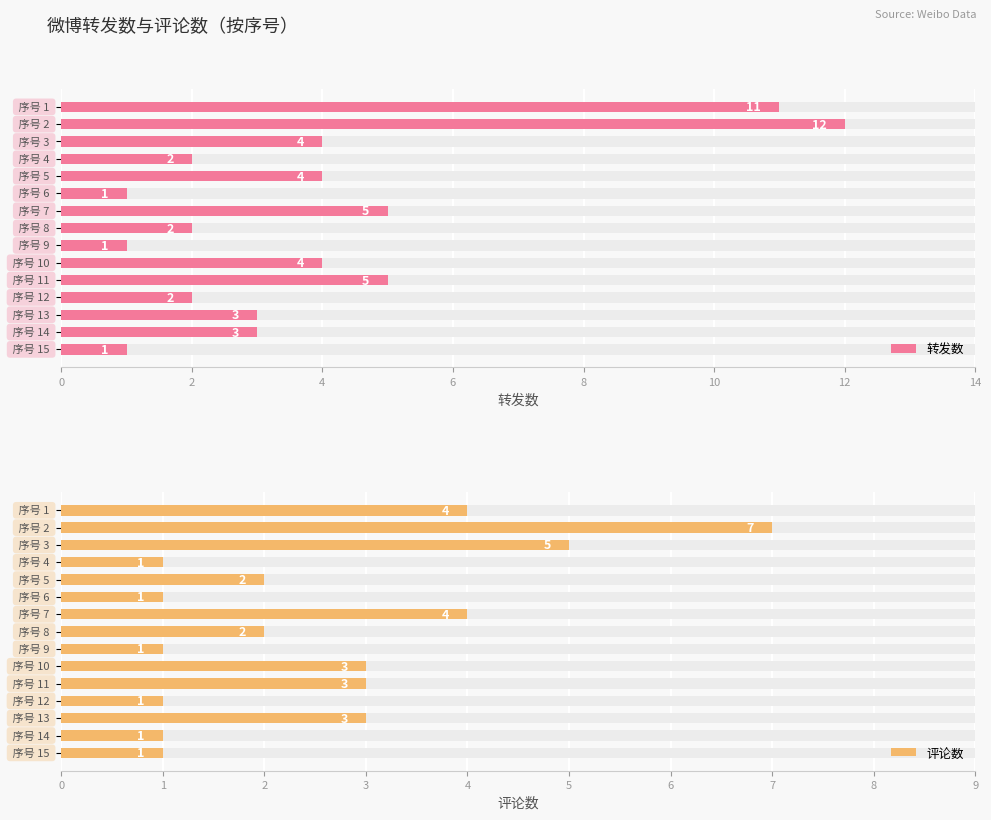

How many groups of bars are there?

15